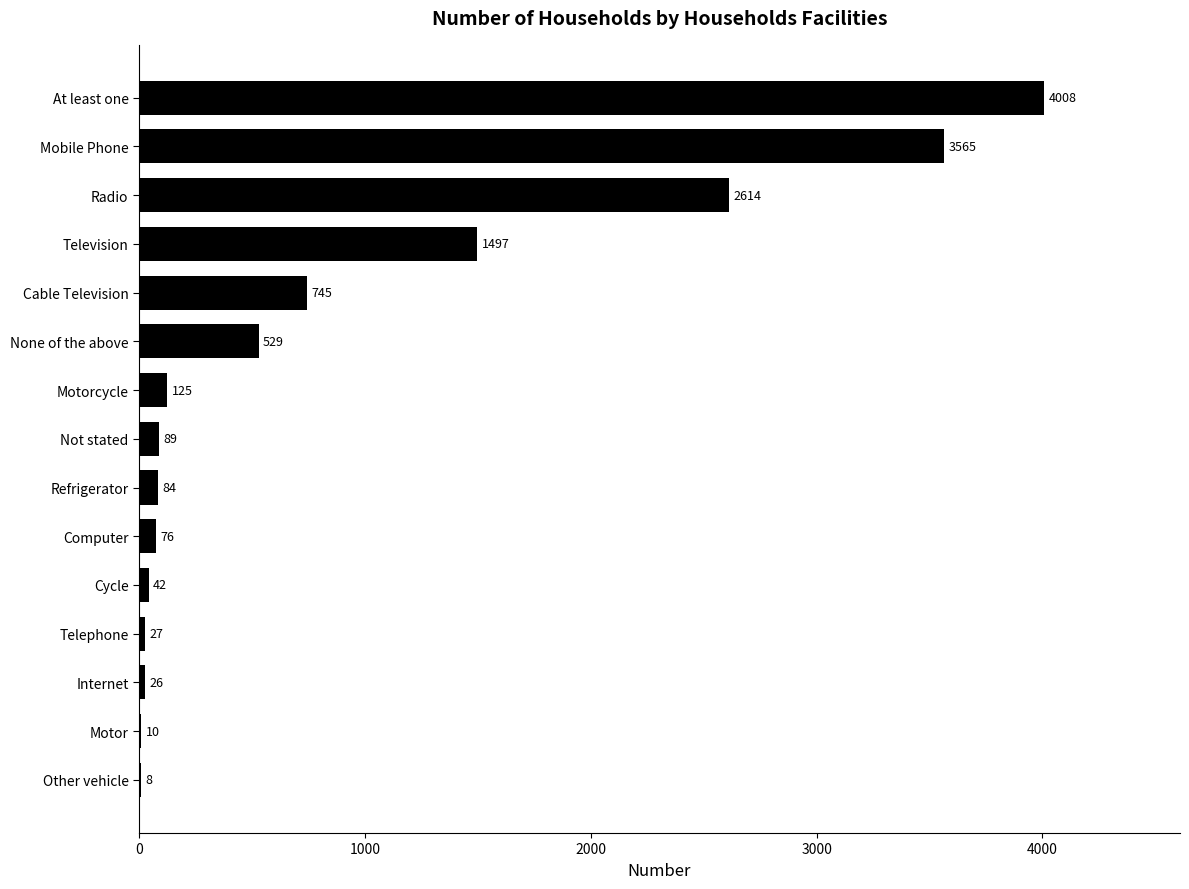

What value does the data have at Computer, to the nearest 10?

80